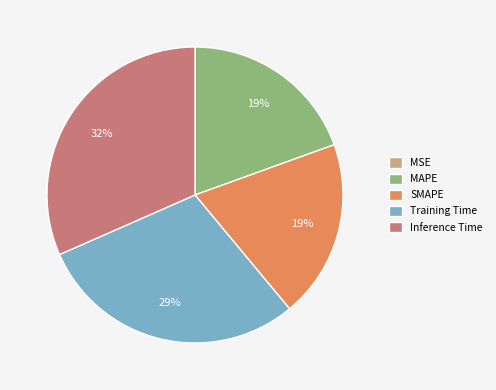

Which category has the biggest portion of the pie?

Inference Time